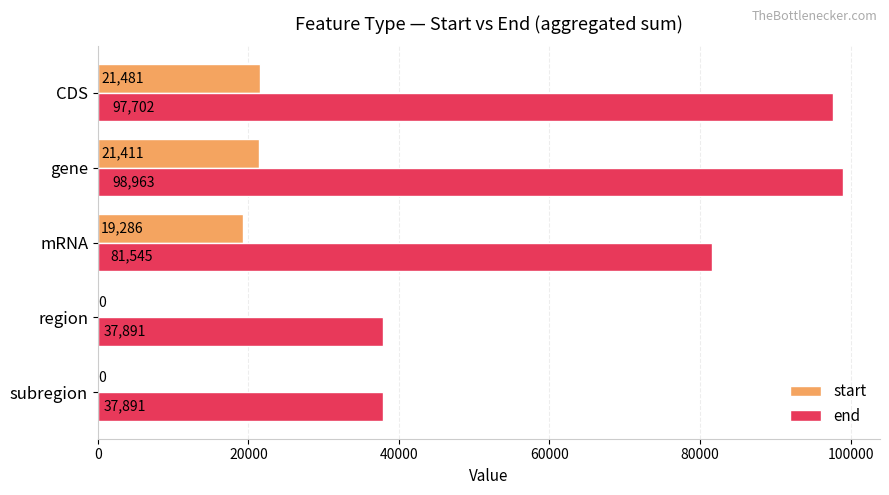

What value does the start series have at gene, to the nearest 50?

21400